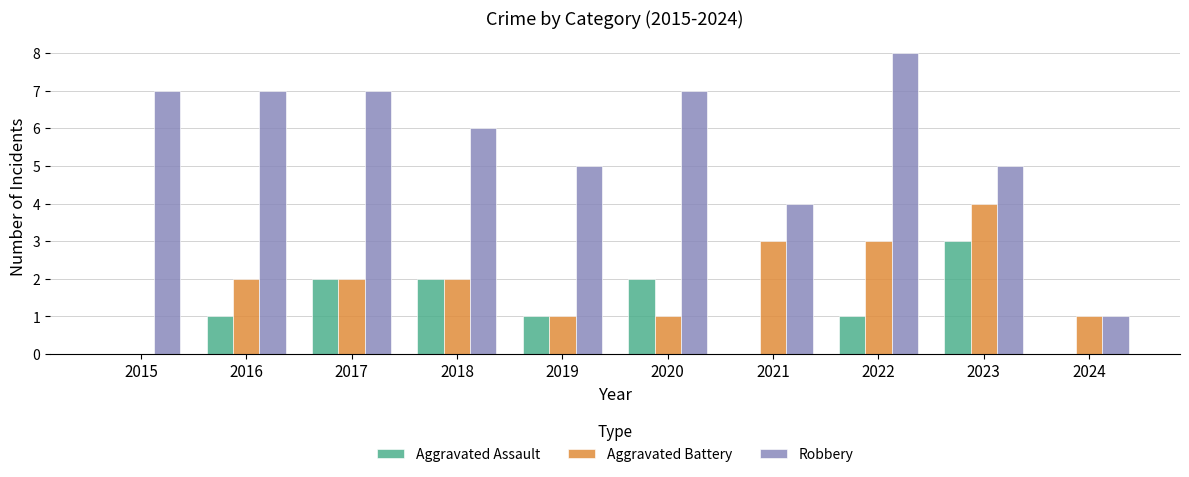

What is the average value of the Aggravated Assault series?

1